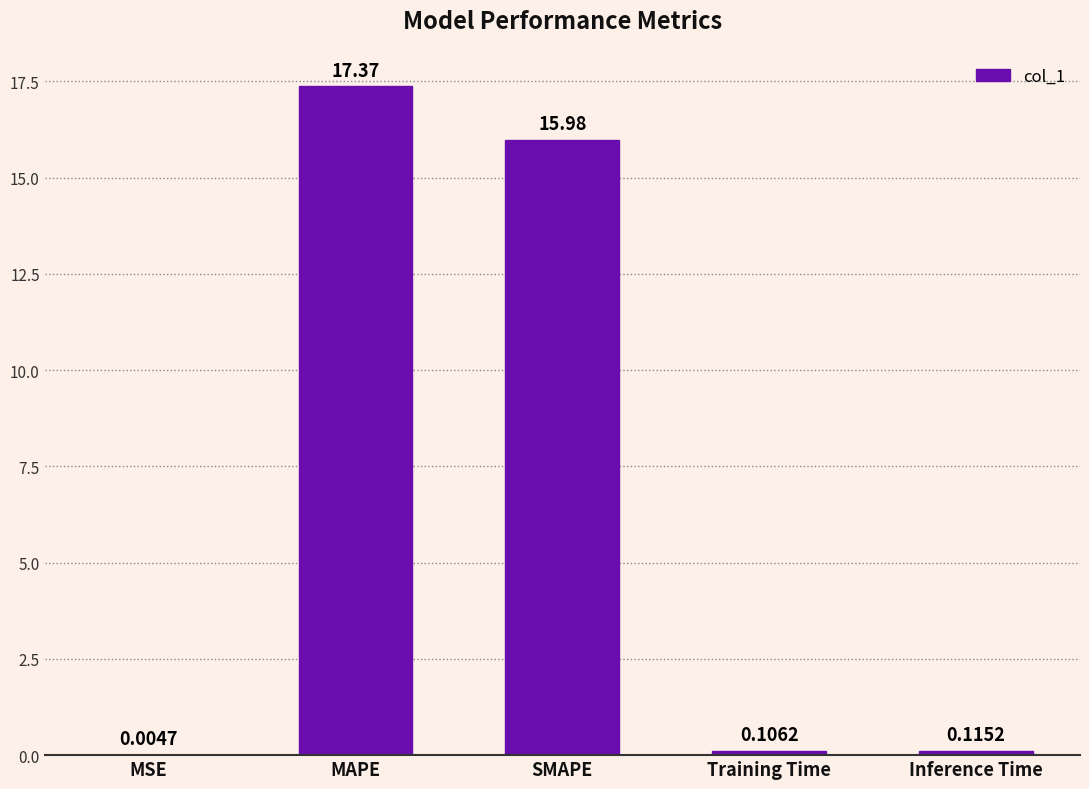

What is the sum of the values at Training Time and SMAPE?

16.1